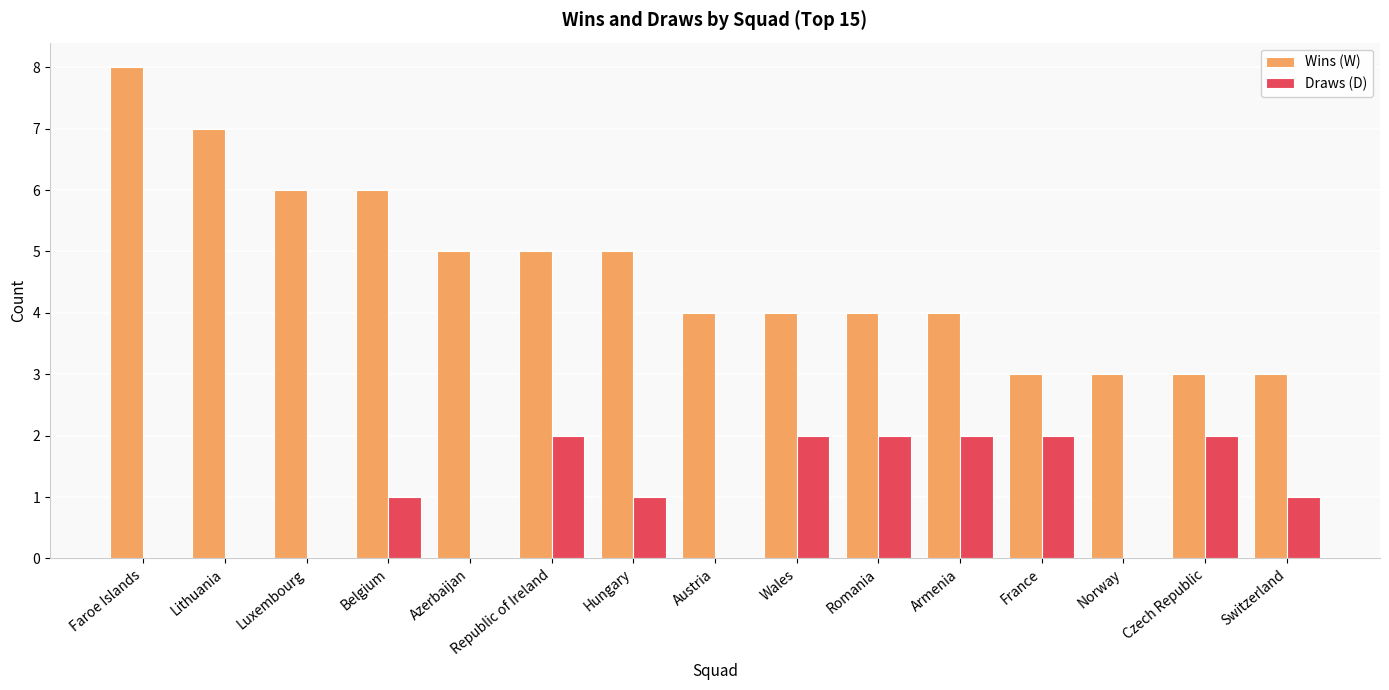

What is the sum of all Draws (D) values?

15